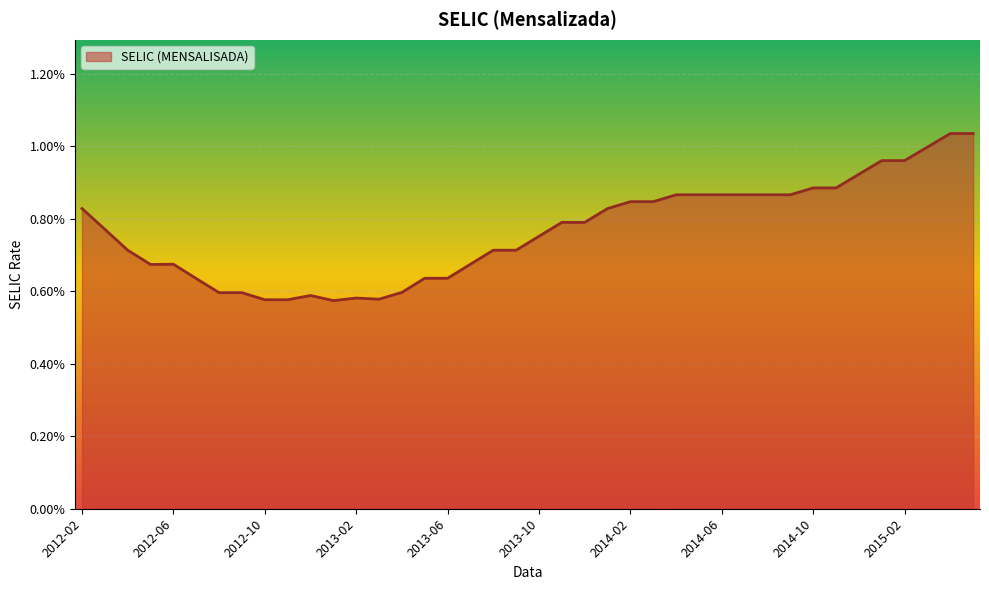

Does the chart have visible grid lines?

Yes